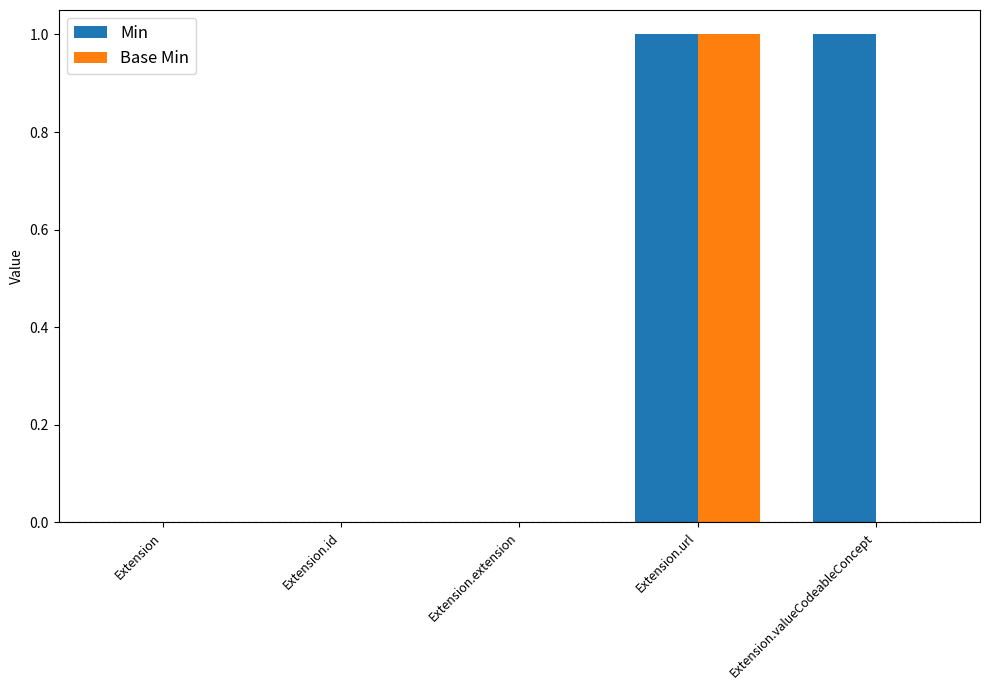

Is it true that Min equals 0 at Extension.id?

True